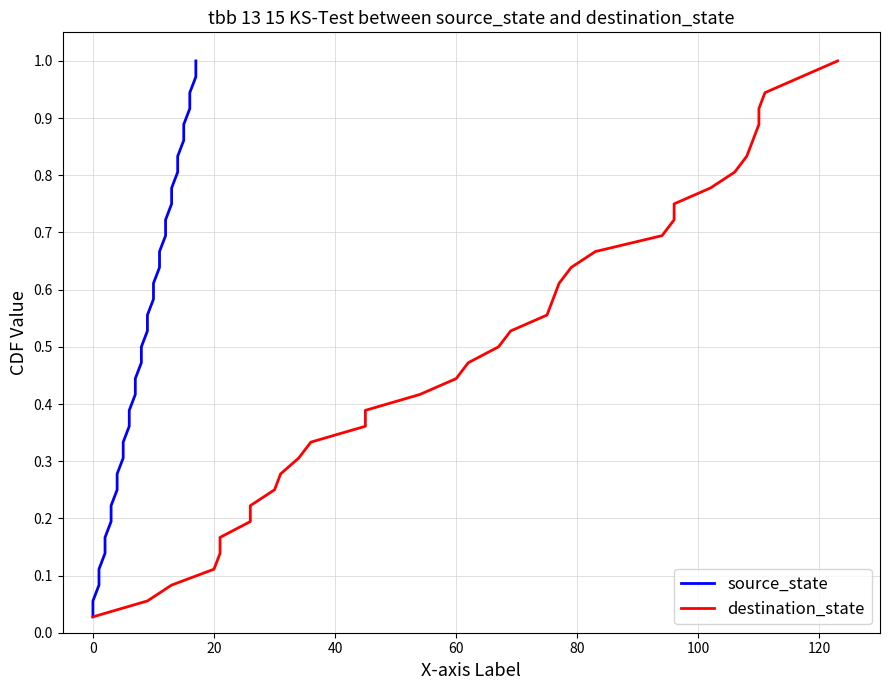

Which series has the largest total across all categories?

source_state